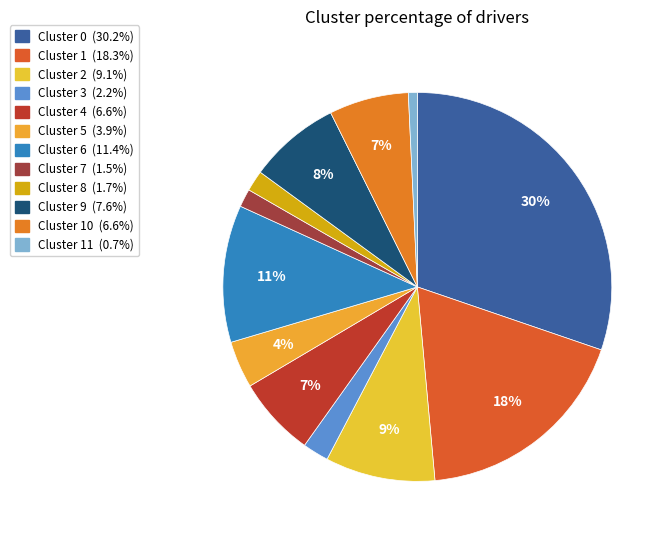

What is the smallest slice in the pie chart?

Cluster 11